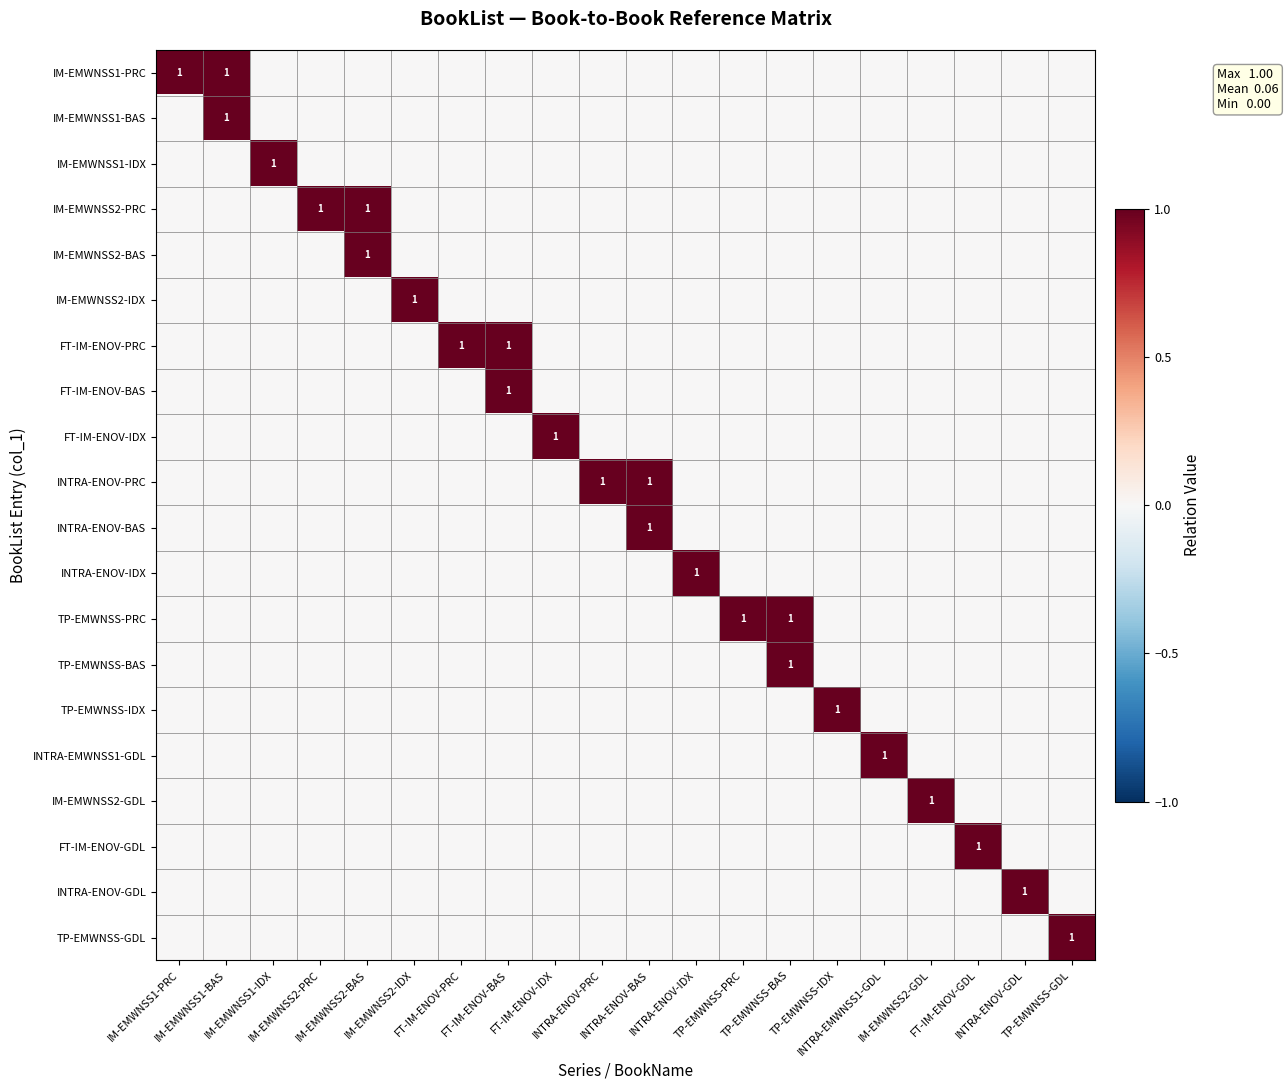

What is the sum of all IM-EMWNSS2-GDL values?

1